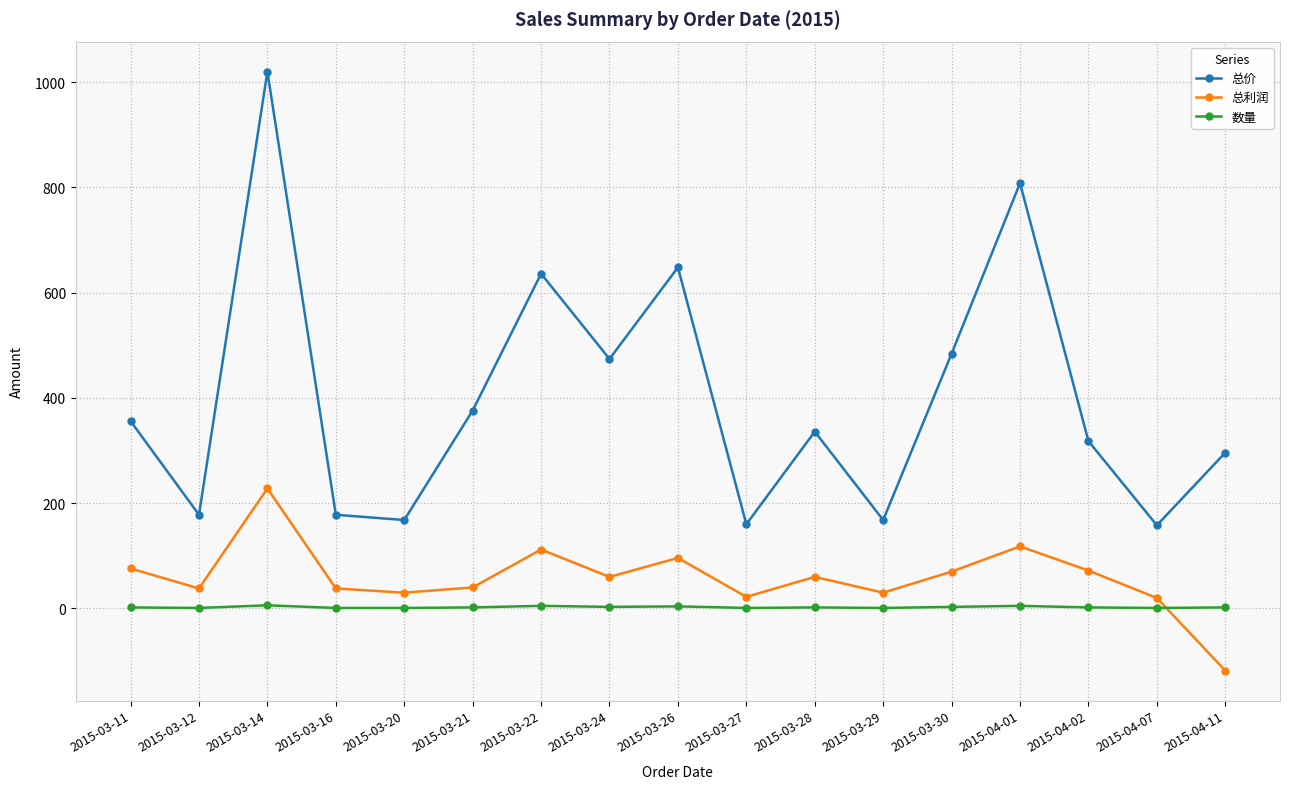

Which category has the highest value across all series?

2015-03-14